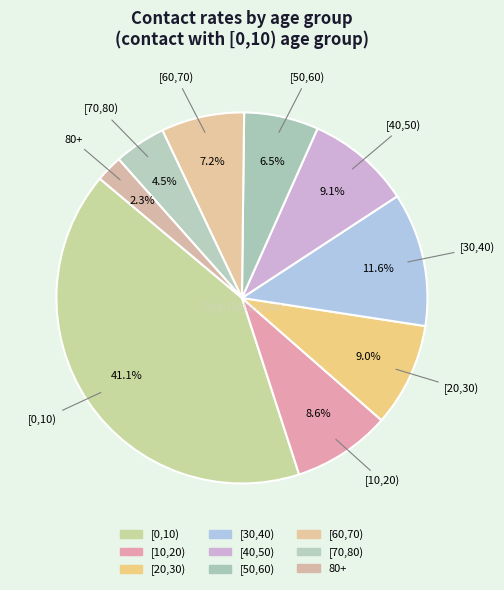

Count the number of slices in the pie.

9